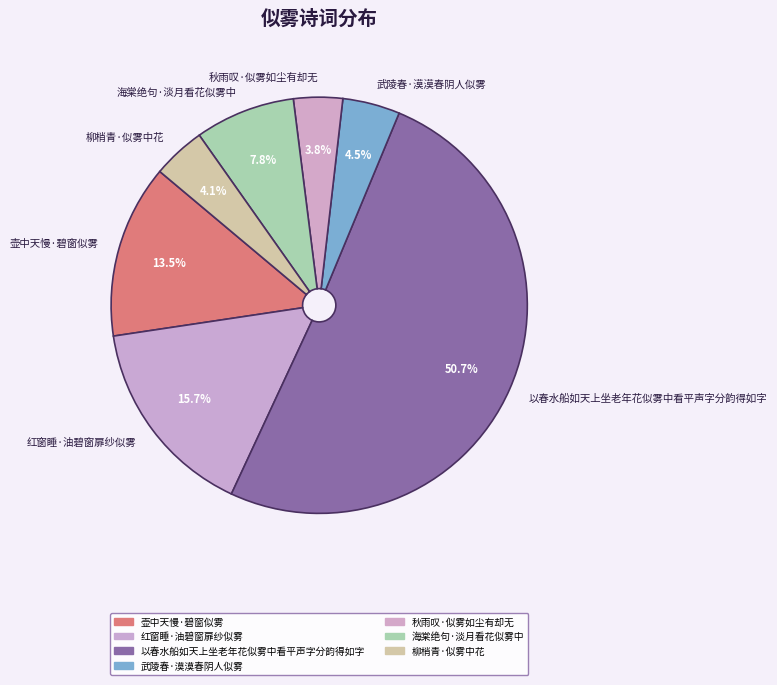

True or false: 红窗睡·油碧窗扉纱似雾 accounts for 16% of the total.

True